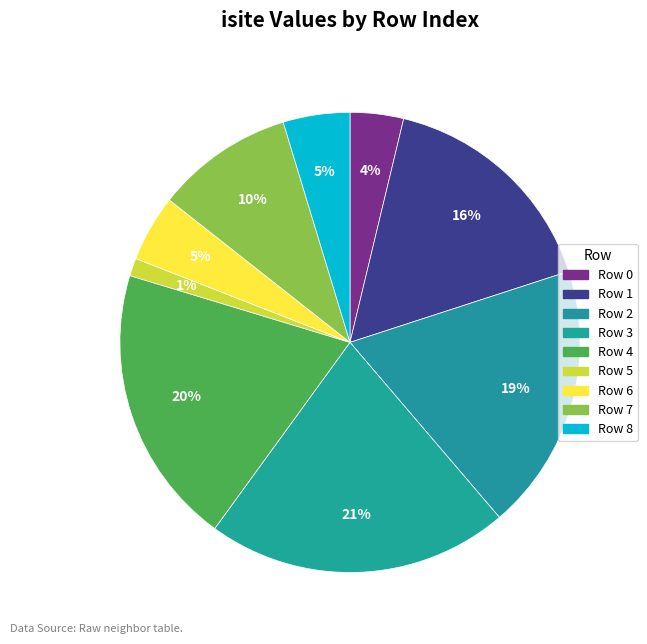

How many segments does this pie chart have?

9